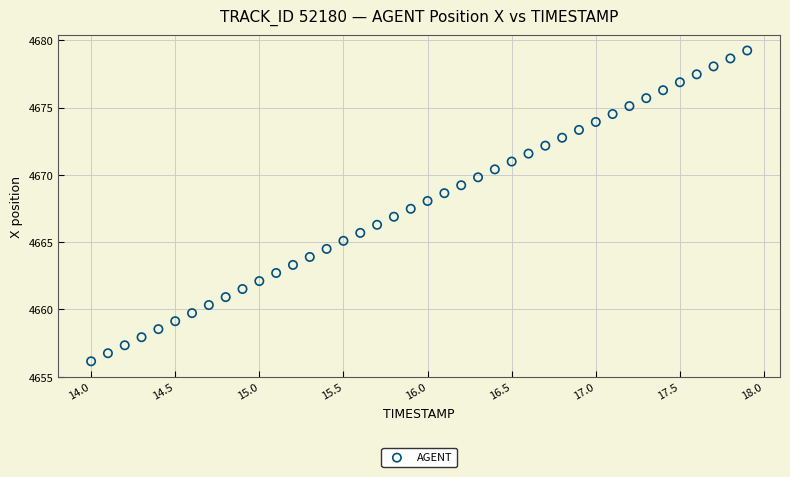

What is the range of Y values (max minus min)?

23.1